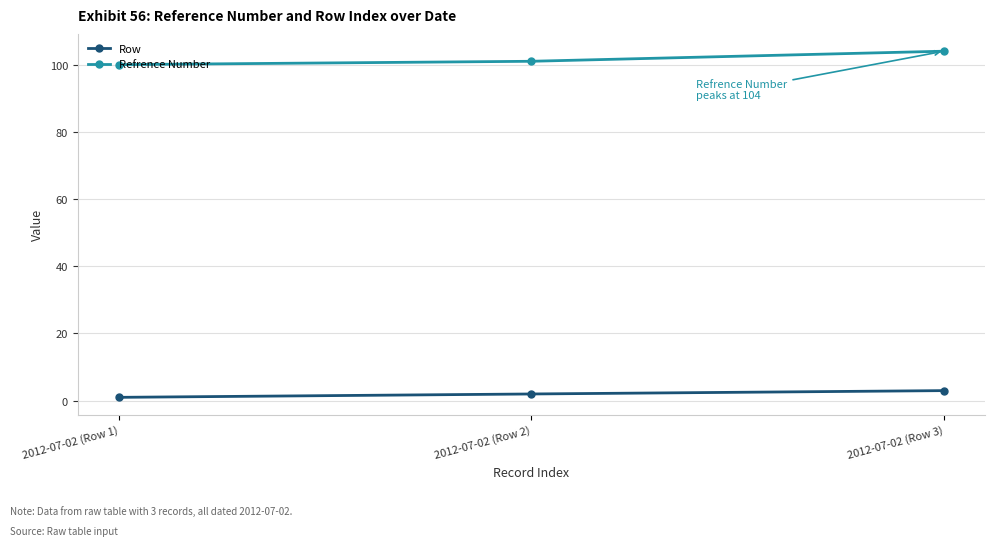

The value of Refrence Number at 2012-07-02 (Row 1) is 100. True or false?

True